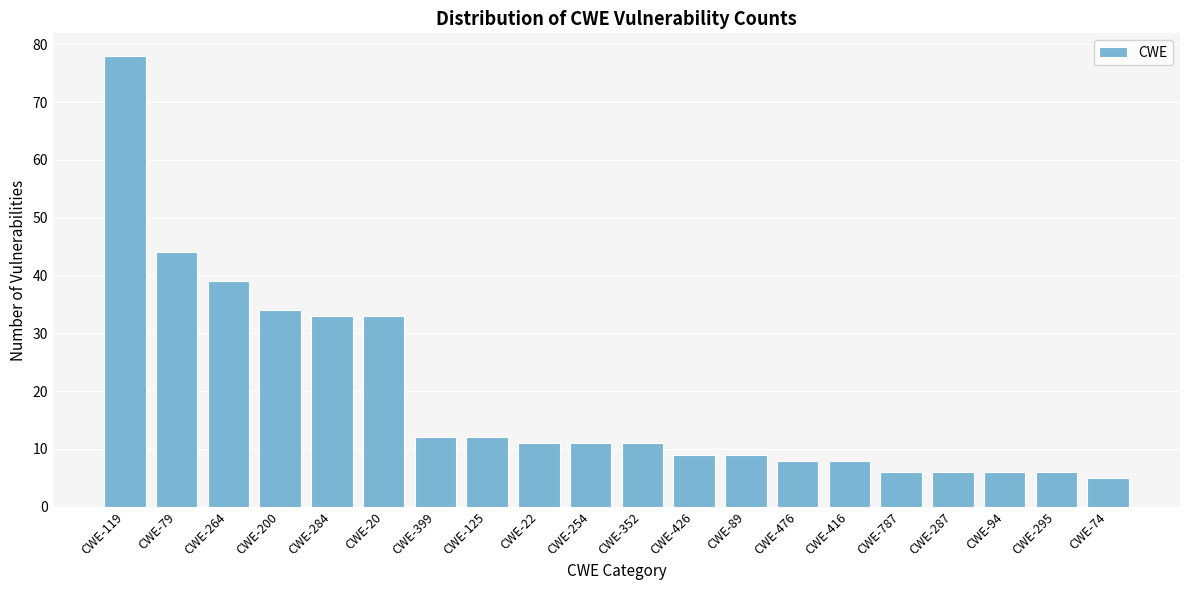

Reading left to right, what are all the values shown in this chart?

78	44	39	34	33	33	12	12	11	11	11	9	9	8	8	6	6	6	6	5